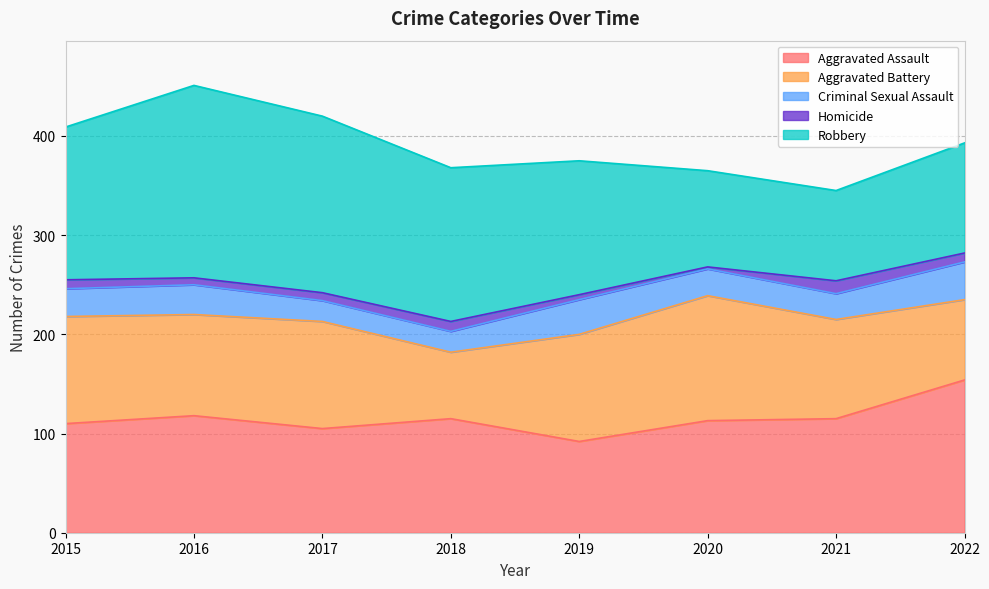

Is the value of Criminal Sexual Assault at 2018 greater than the value of Robbery at 2022?

No